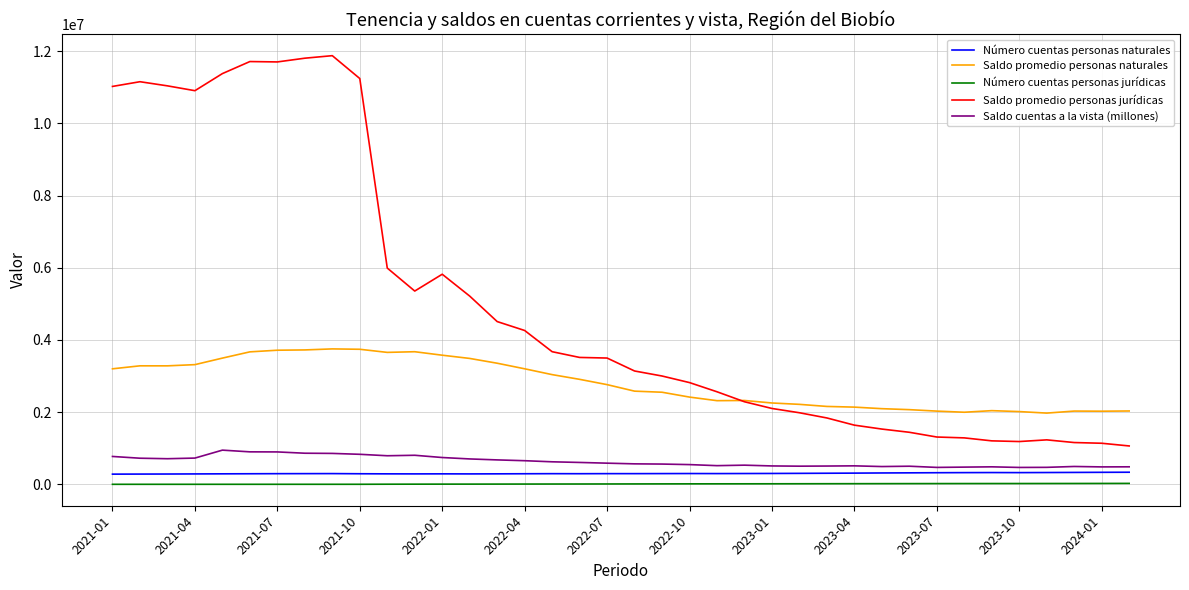

True or false: Número cuentas personas naturales and Saldo promedio personas naturales intersect in this chart.

False